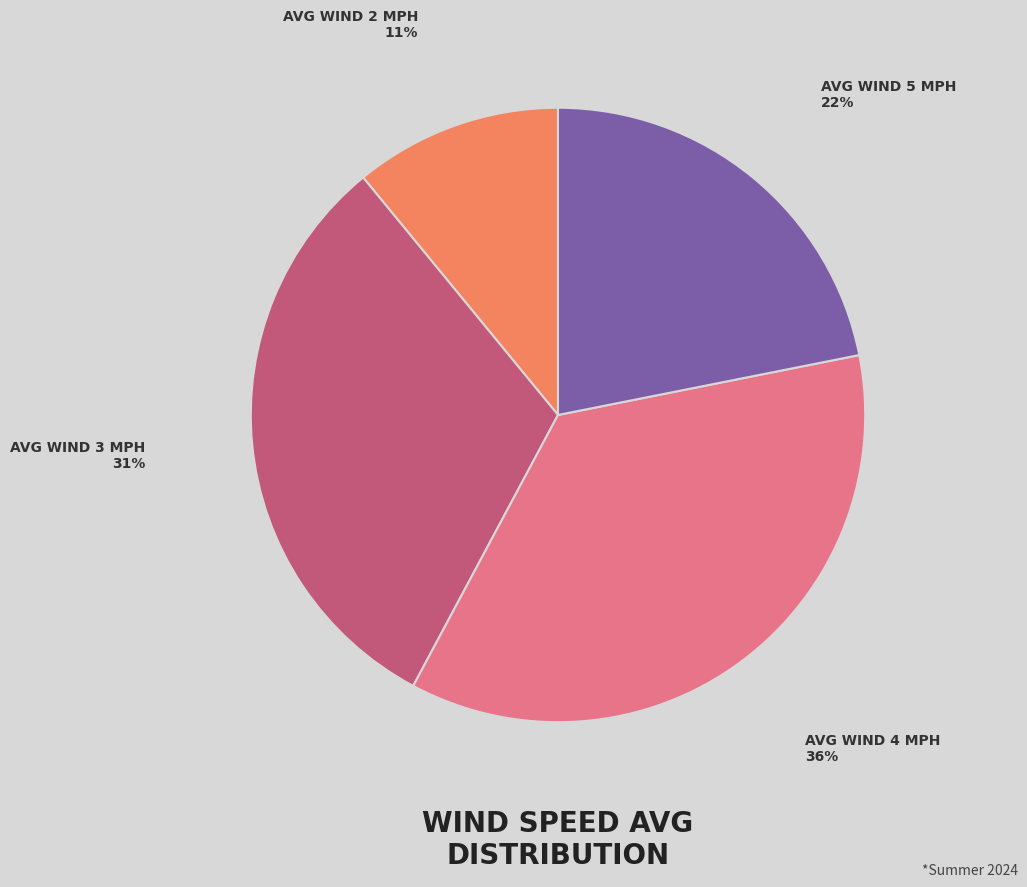

To the nearest percent, what is the difference between the largest and smallest slice percentages?

25%